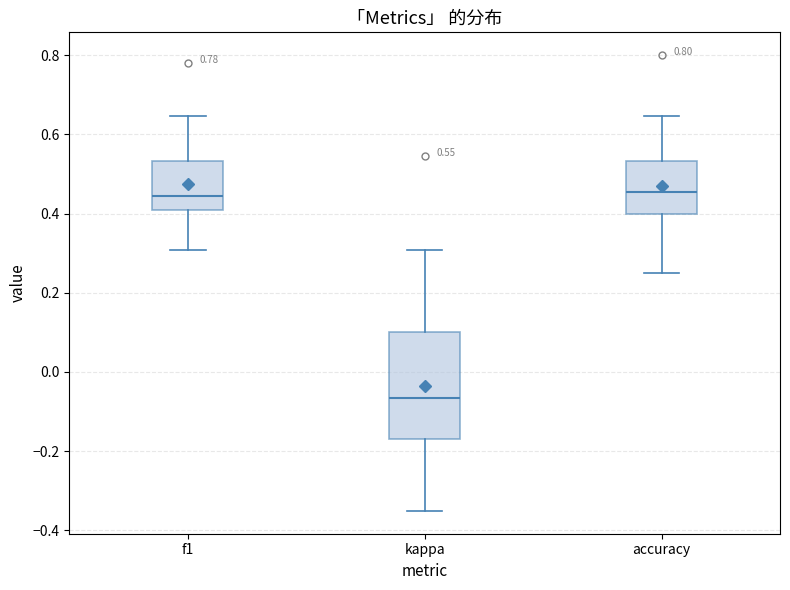

Comparing the boxes themselves (not the whiskers), which one is the tallest?

kappa